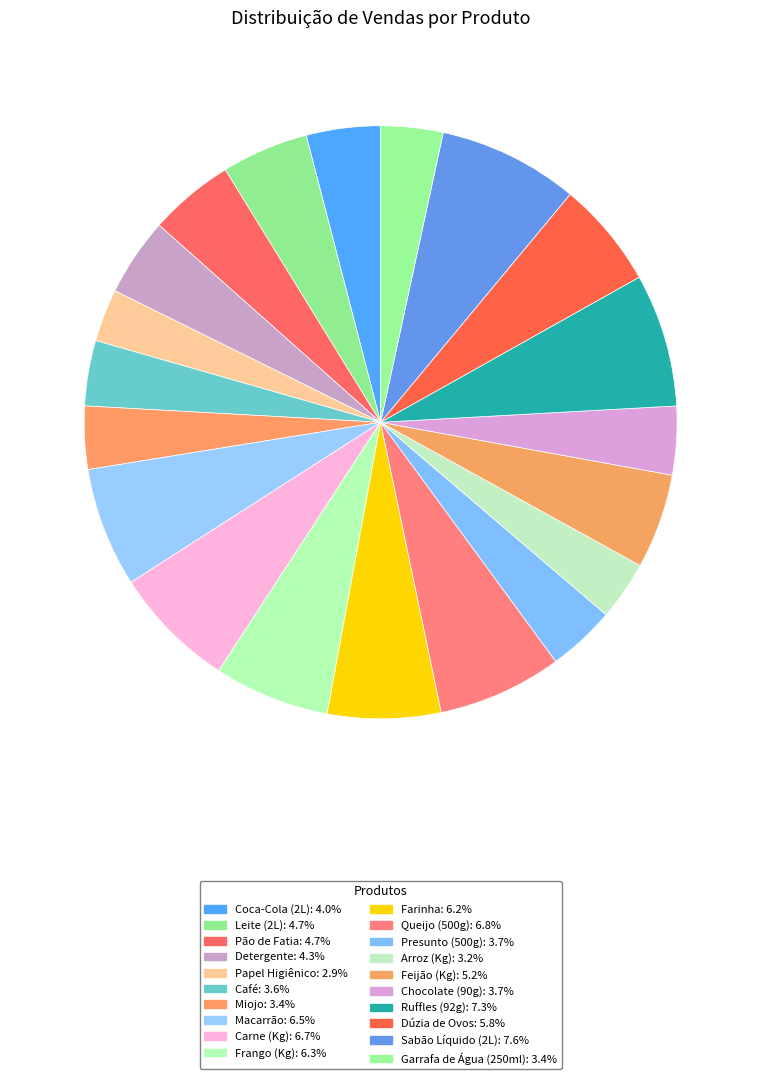

What percentage do Sabão Líquido (2L) and Queijo (500g) together represent?

14.4%